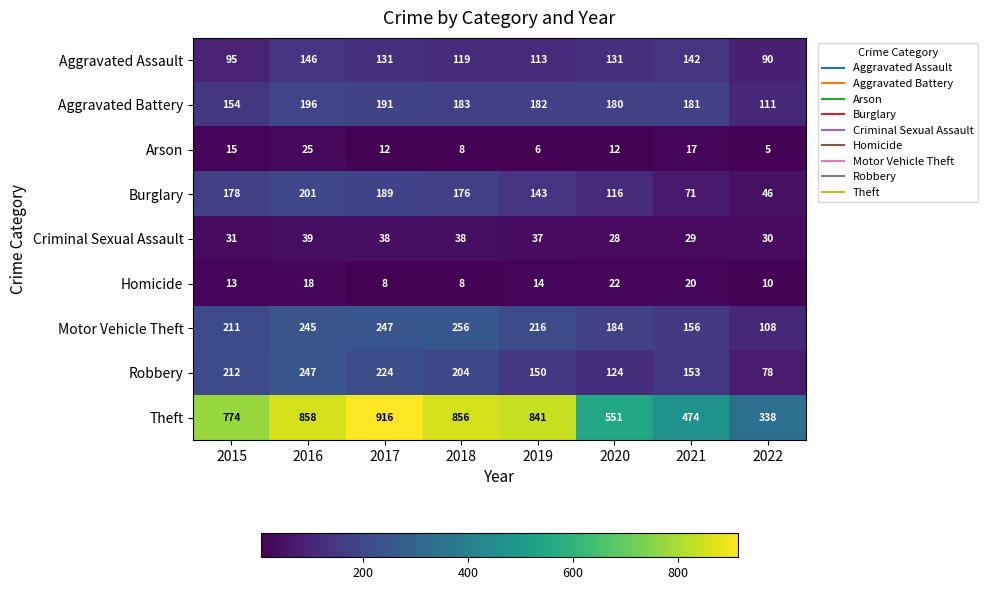

Count the number of categories in the chart.

8